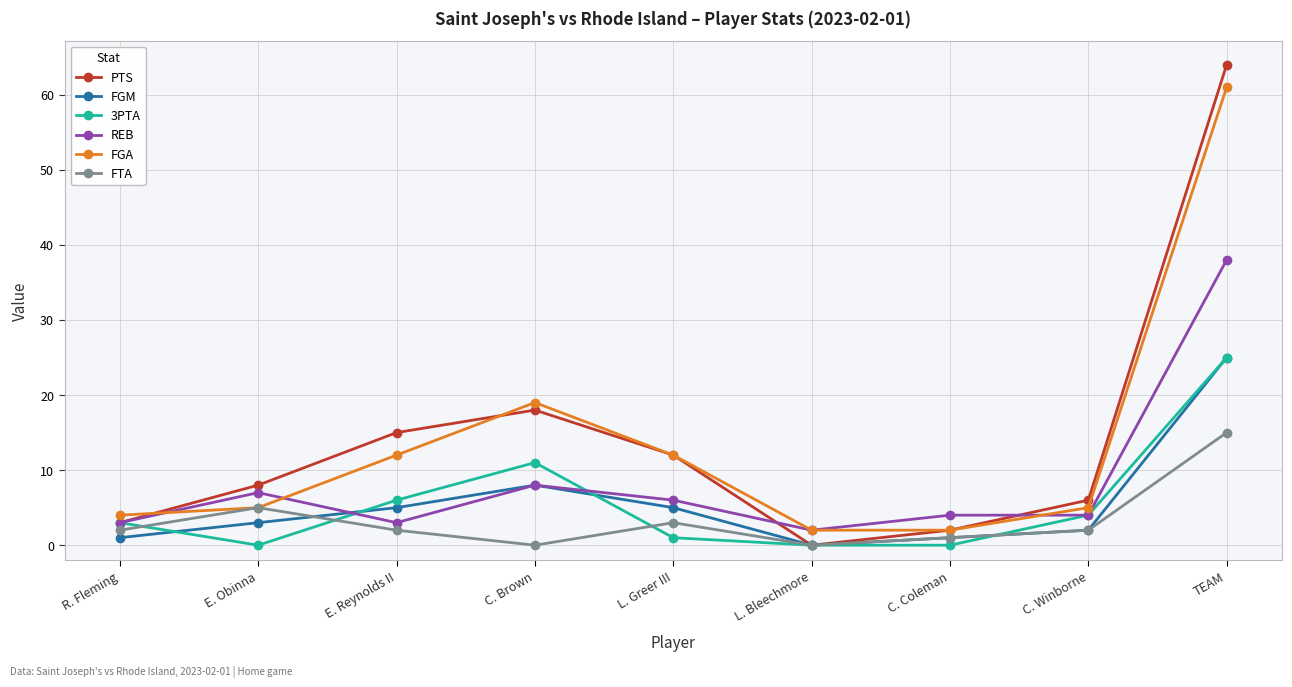

At how many categories does at least one series exceed 21?

1